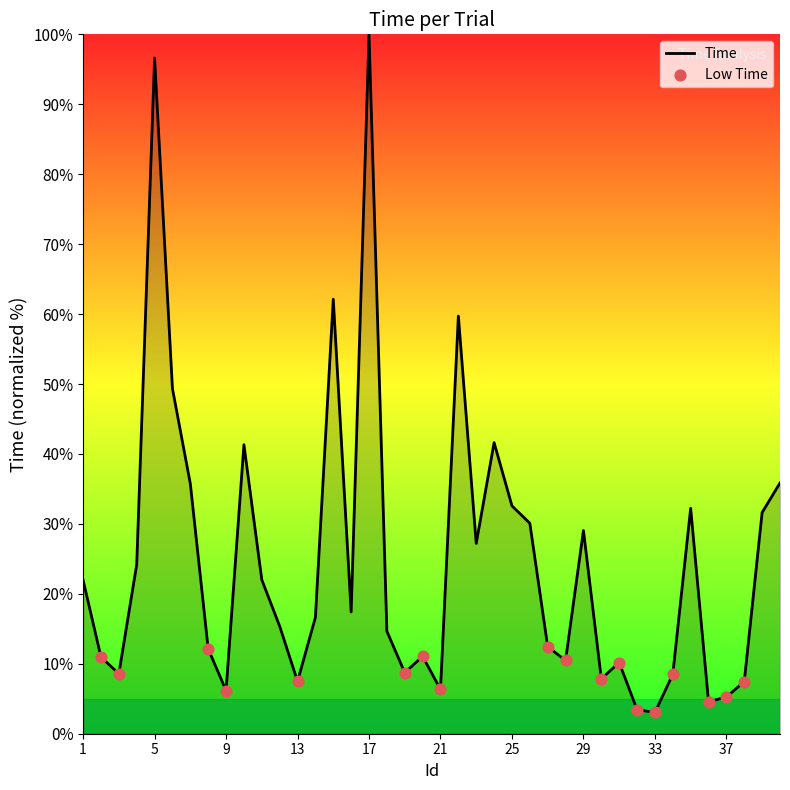

What is the greatest value displayed?

100.0